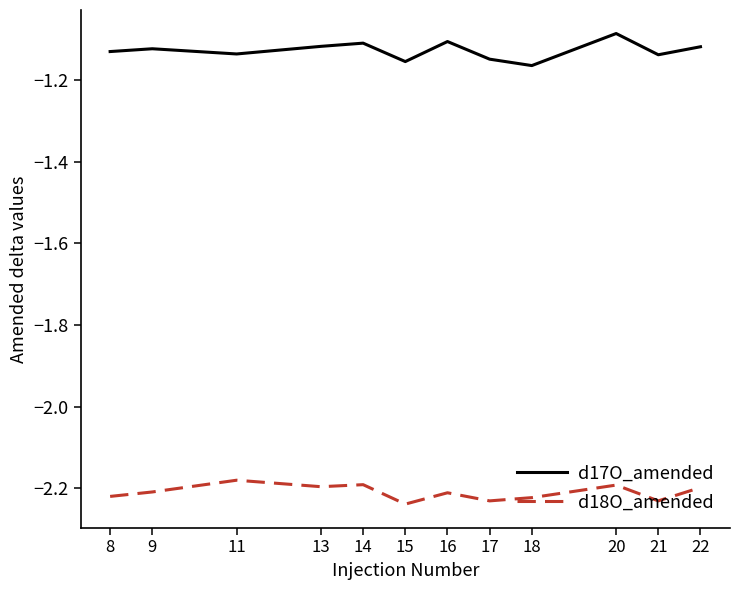

In d18O_amended, how many points are higher than both neighbors (excluding endpoints)?

4